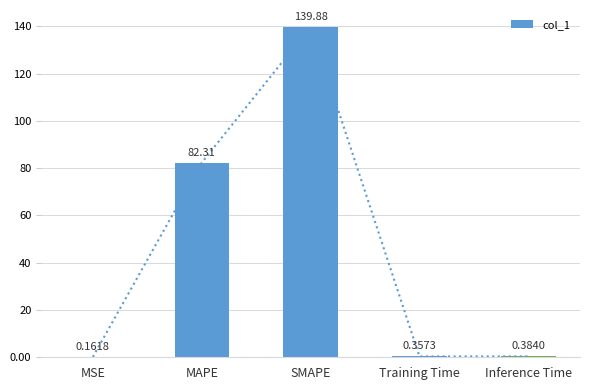

Approximately how many times larger is the value at SMAPE compared to MAPE?

1.7